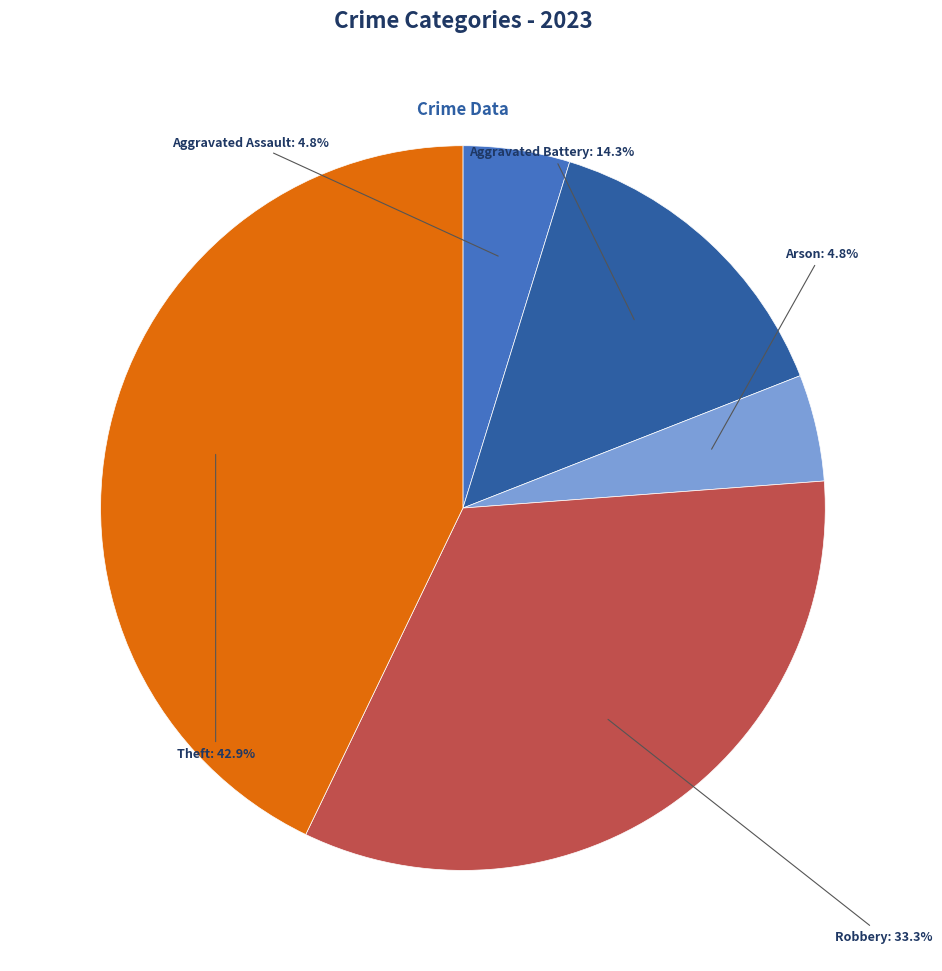

To the nearest percent, what is the combined percentage of Robbery and Theft?

76%